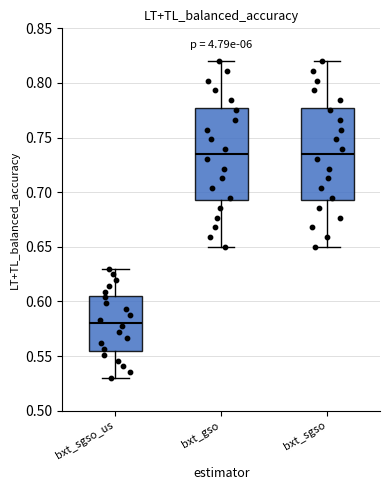

Where is the lower edge of the box for bxt_sgso_us on the y-axis? The values are not printed on the chart, so give them approximately, as read against the axis.

0.555